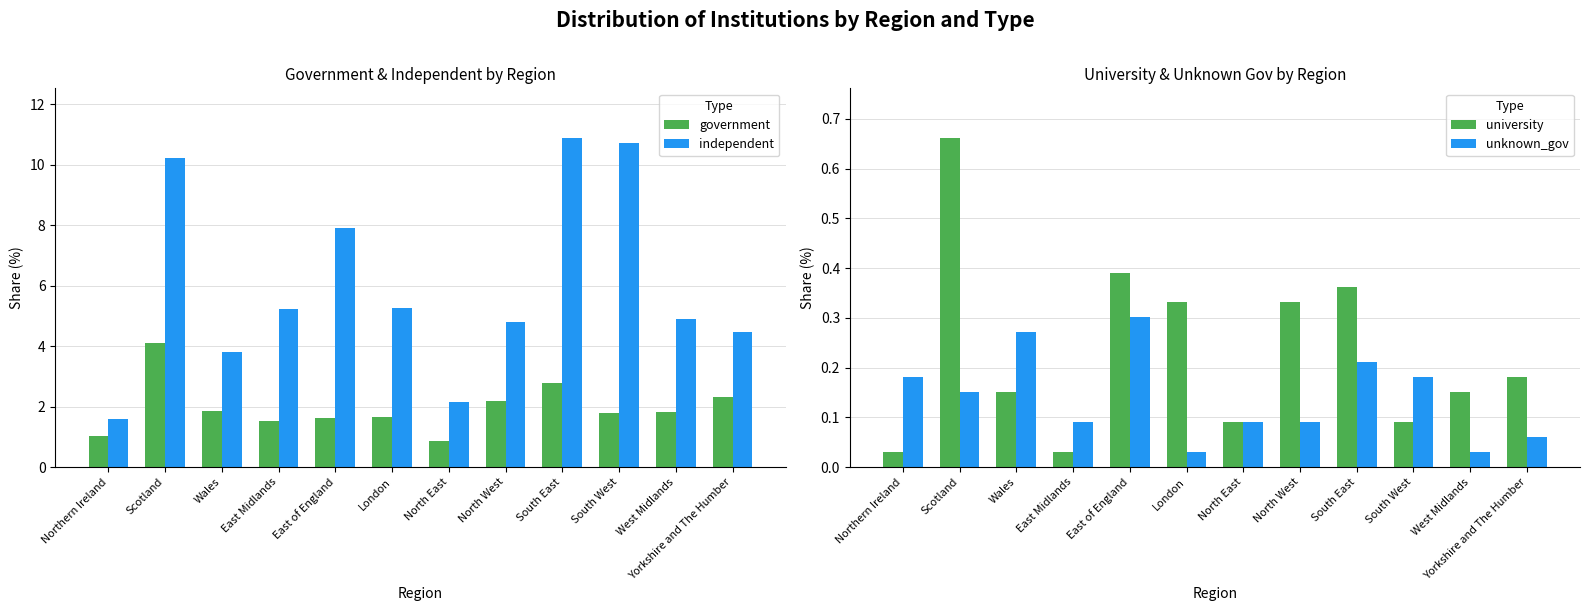

Which category has the lowest value in the government series?

North East